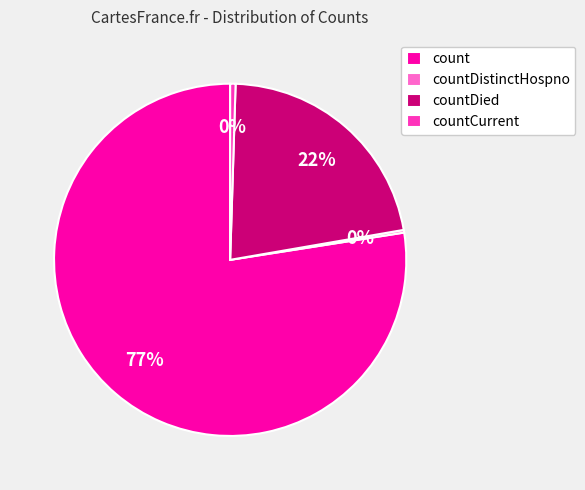

Is it true that countDied is 22% of the pie?

True